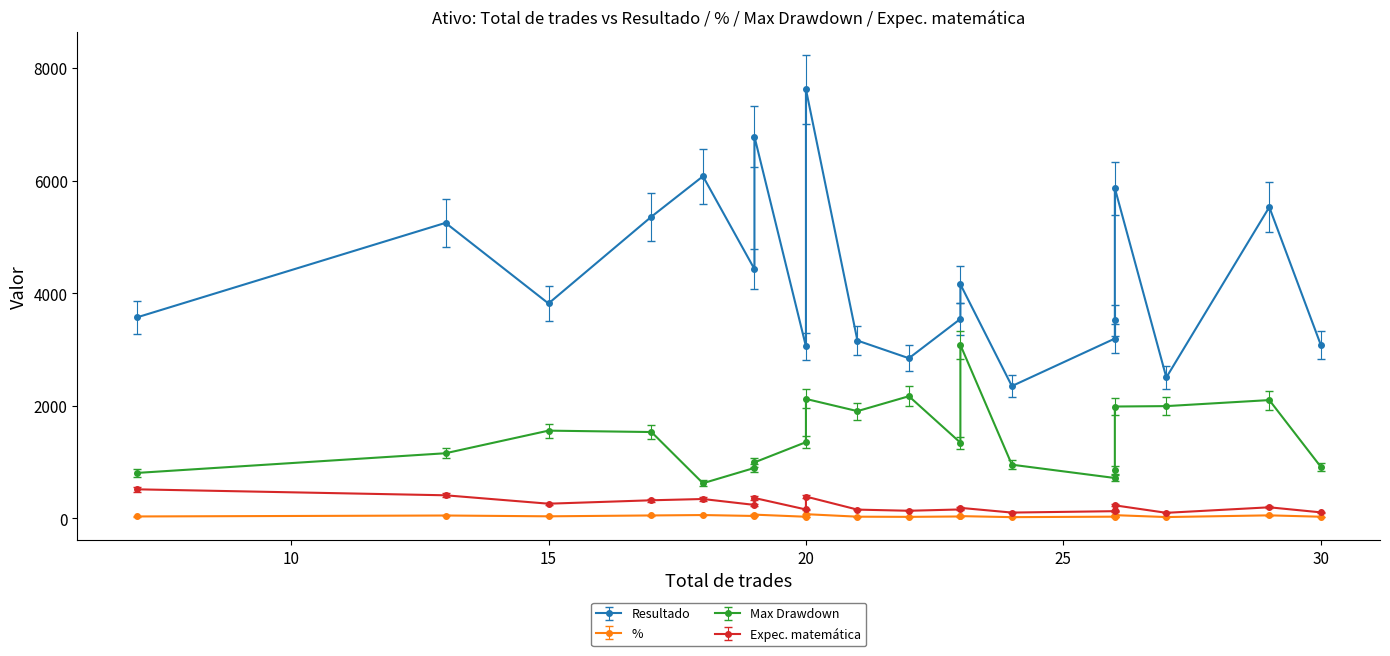

Does the chart display data point markers on the line(s)?

Yes